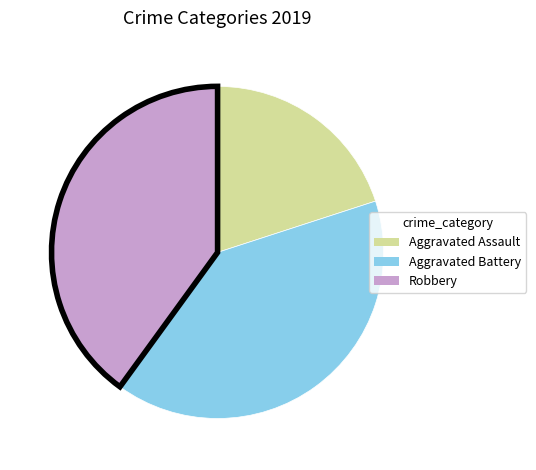

The Aggravated Assault slice represents 20% of the pie. True or false?

True